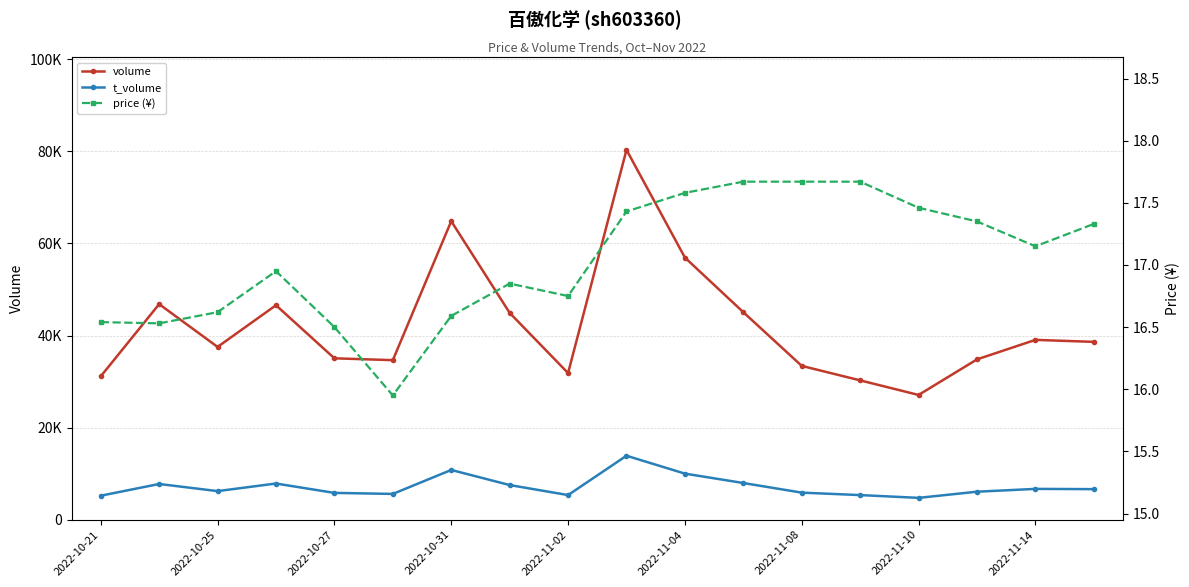

True or false: price (¥) has more than 0 interior local peaks.

True